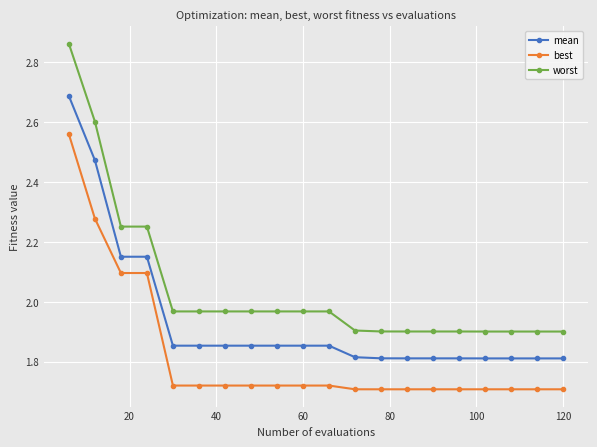

What is the sum of all worst values?

40.9